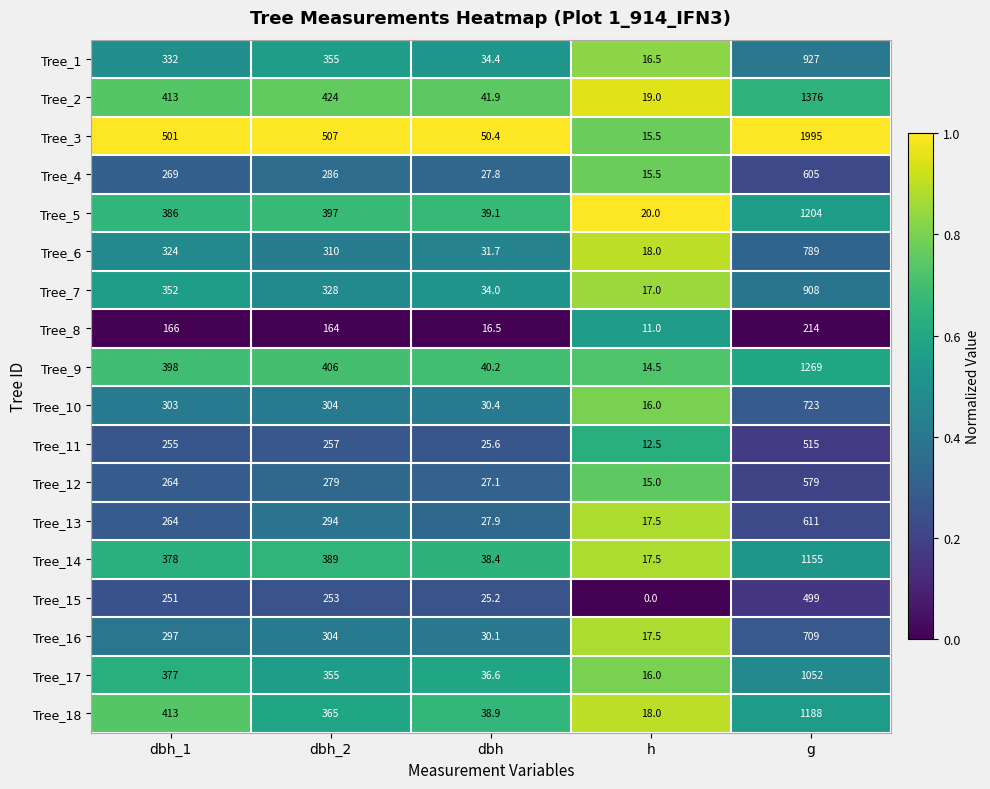

What is the total value across all series at g?

16318.0